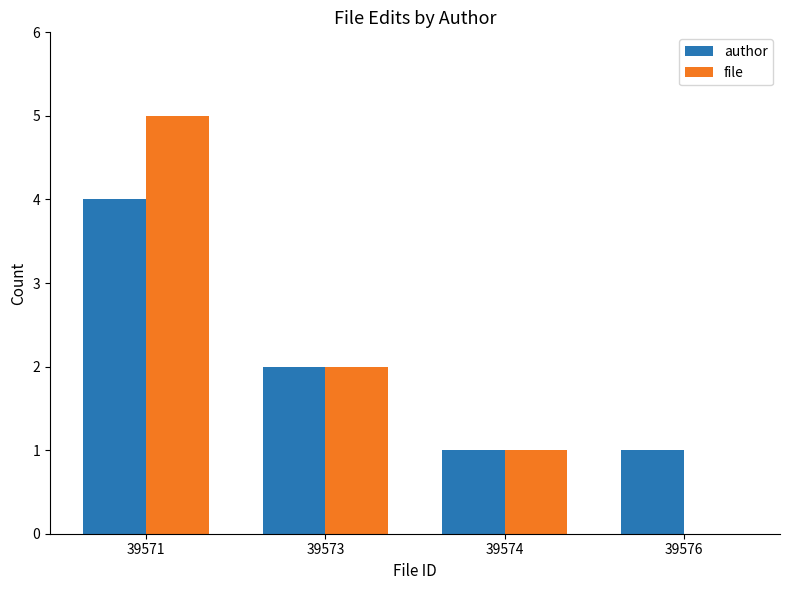

At which label does author first exceed 2?

39571